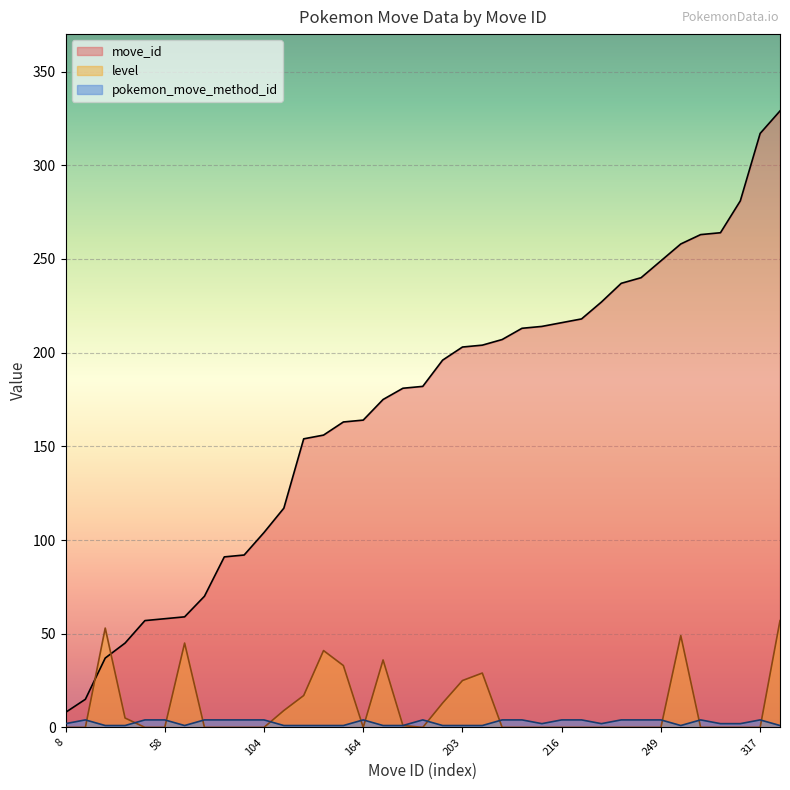

True or false: move_id has a value of 57 at 57.

True